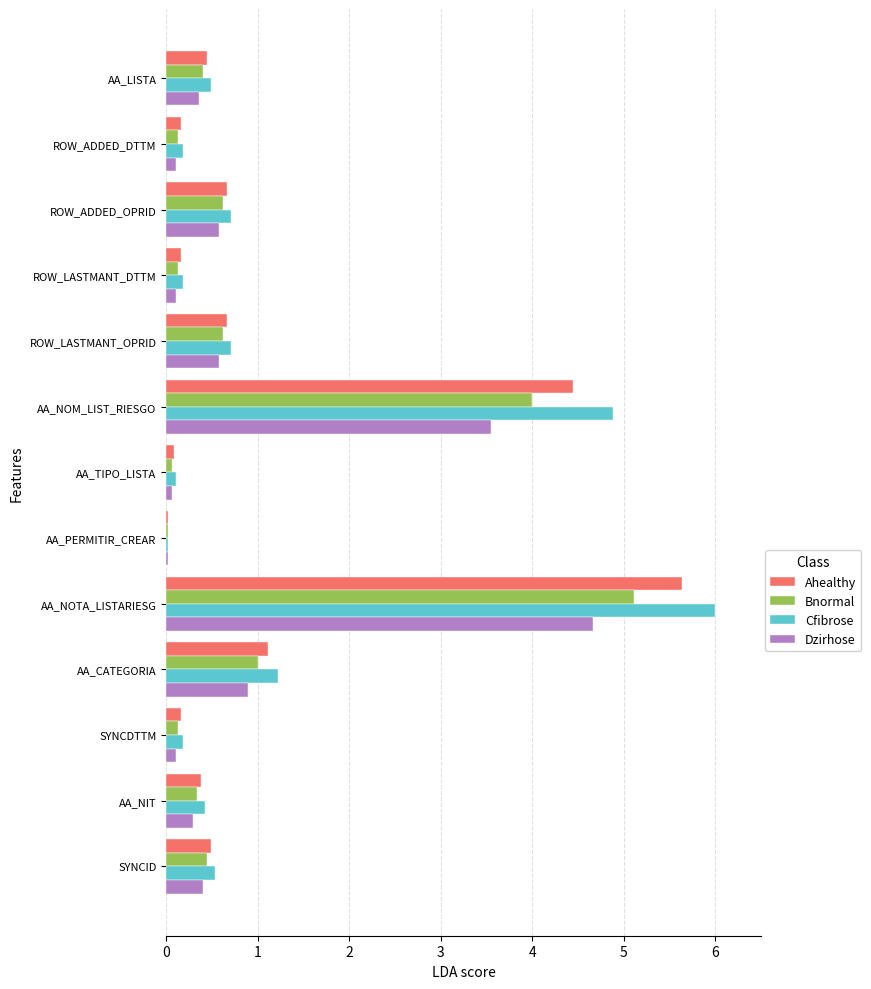

Is it true that Dzirhose equals 0.6 at AA_LISTA?

False